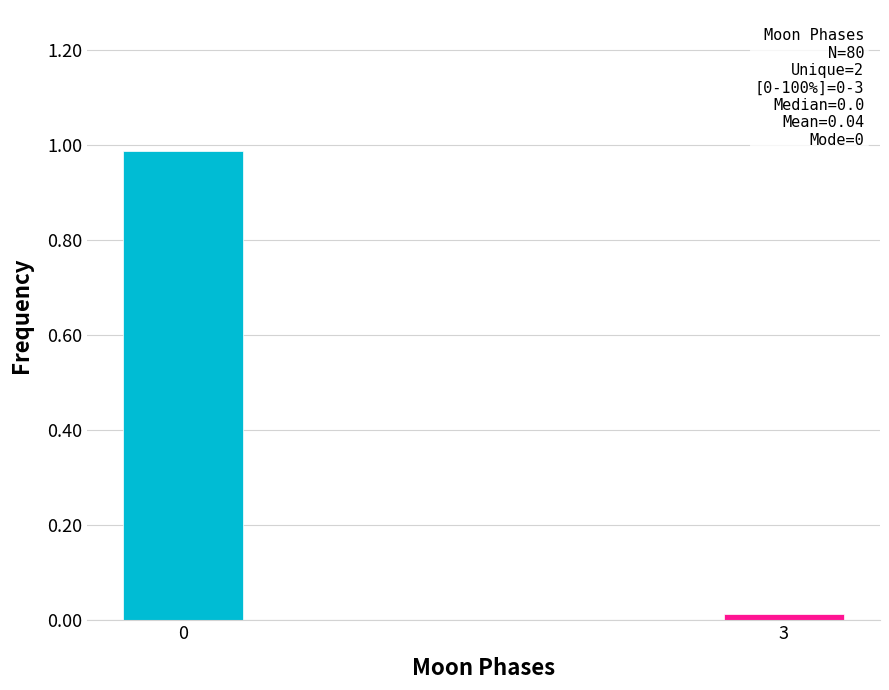

What is the average value?

0.5